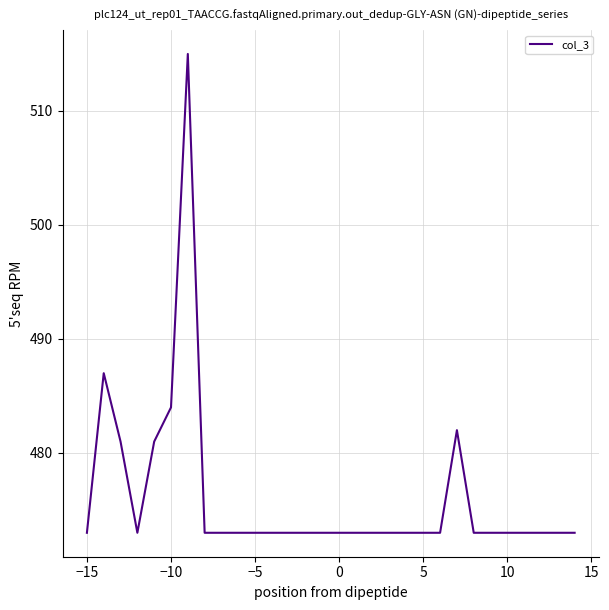

What is the difference between the maximum and minimum values?

42